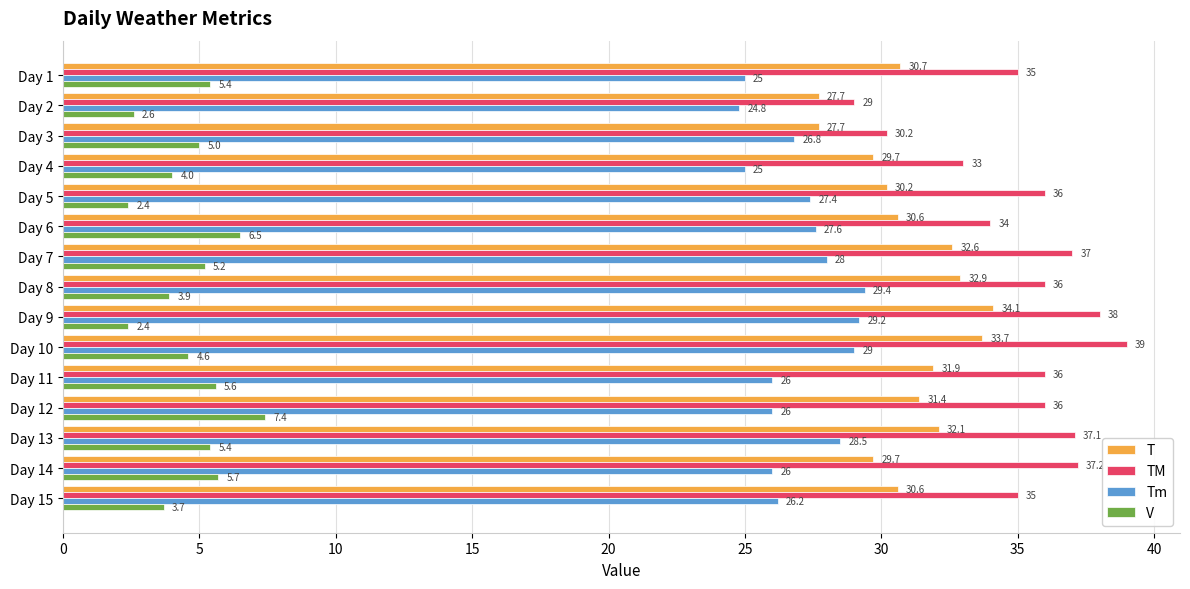

Read the T value at Day 1.

30.7